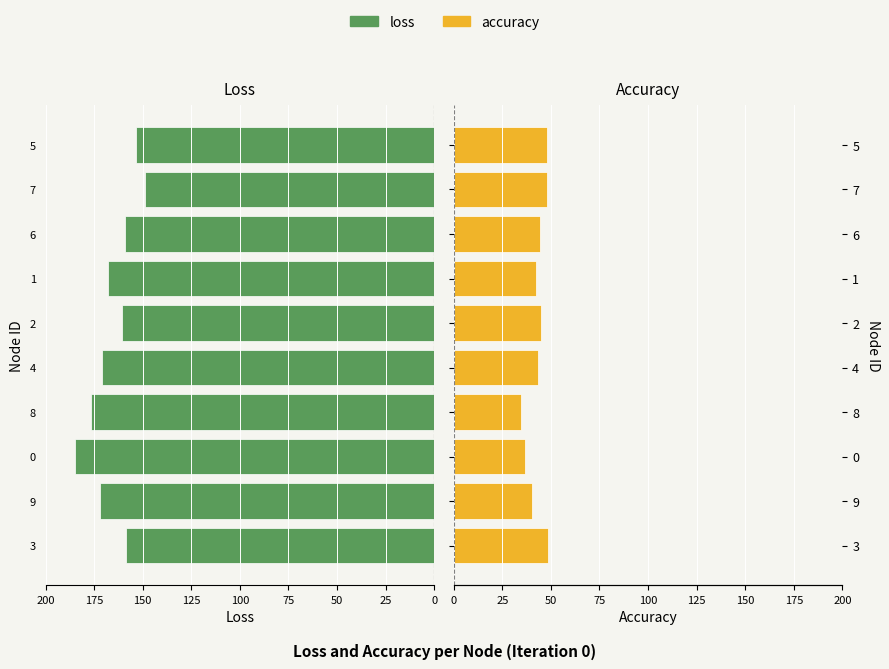

What value does the loss series have at 8?

176.4